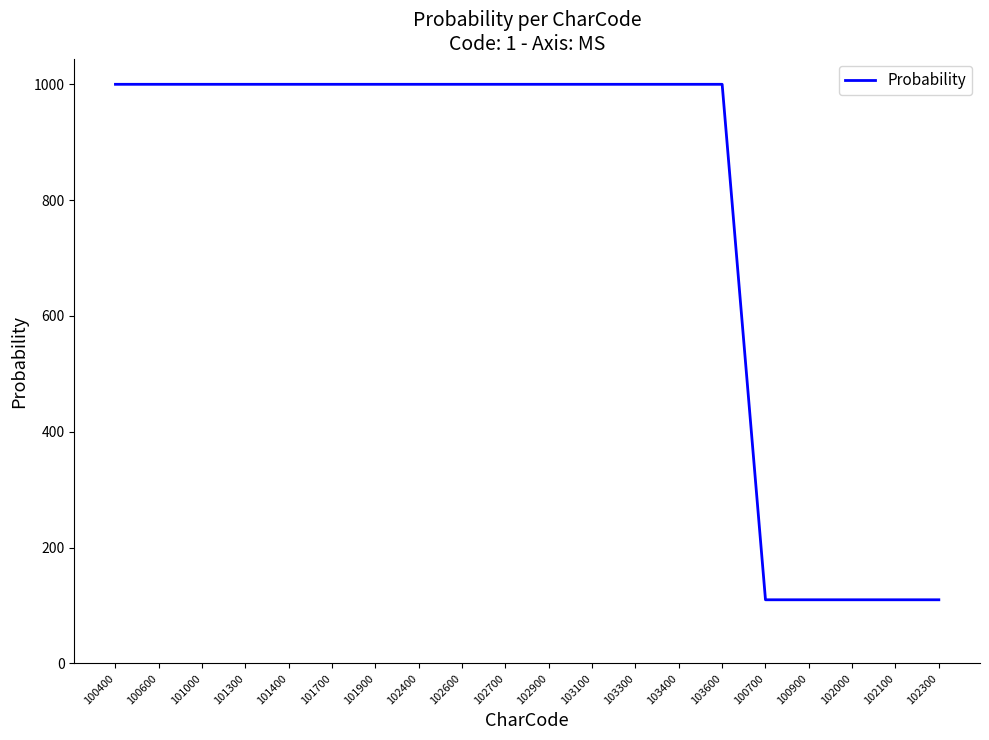

What is the difference between the second highest and minimum values?

890